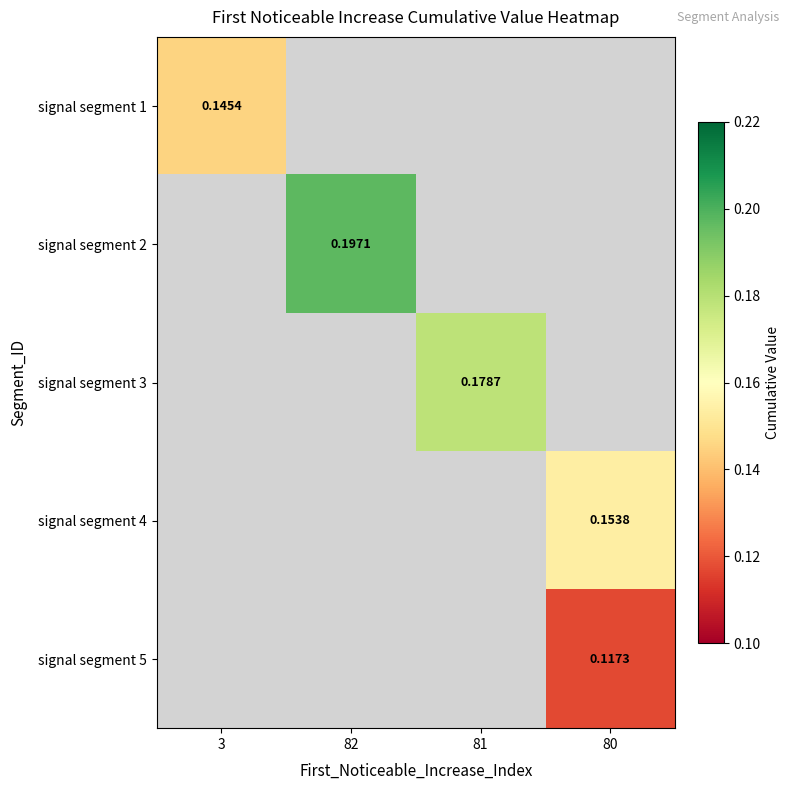

What is the maximum value for signal segment 1?

0.1